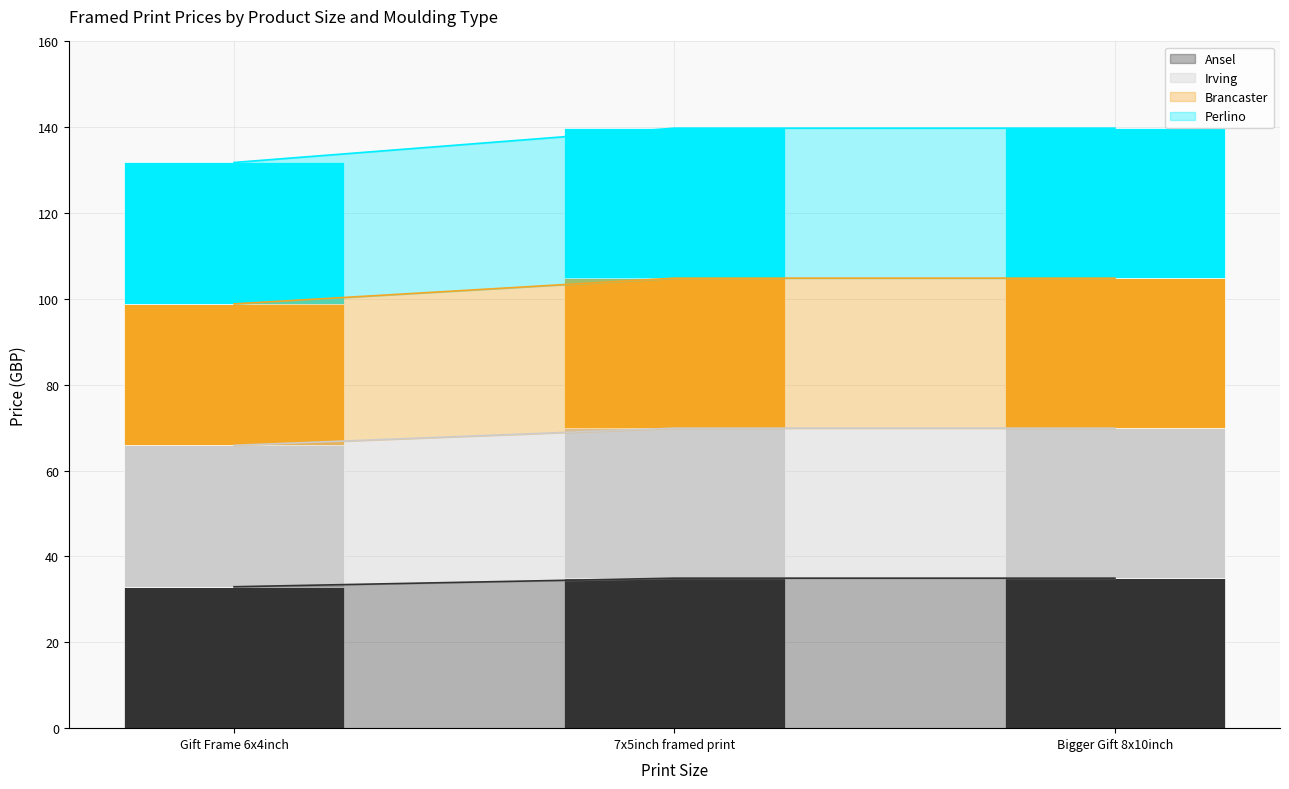

Which series changed the most between 7x5inch framed print and Bigger Gift 8x10inch?

Ansel